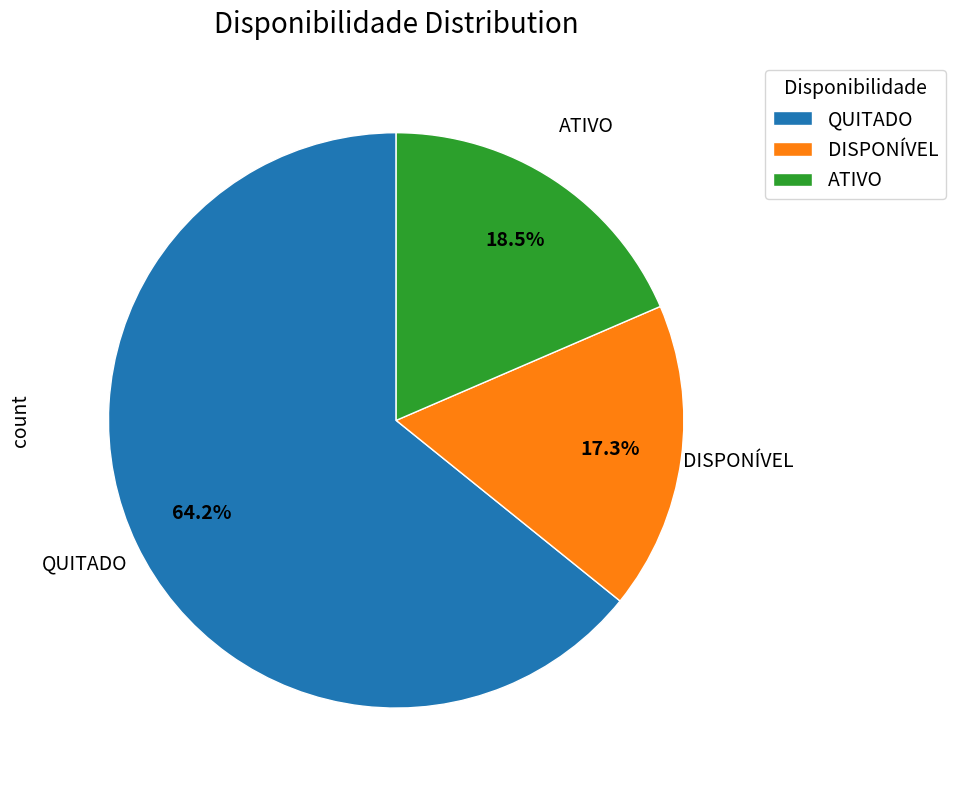

To the nearest percent, what is the difference between the QUITADO and DISPONÍVEL slice percentages?

47%